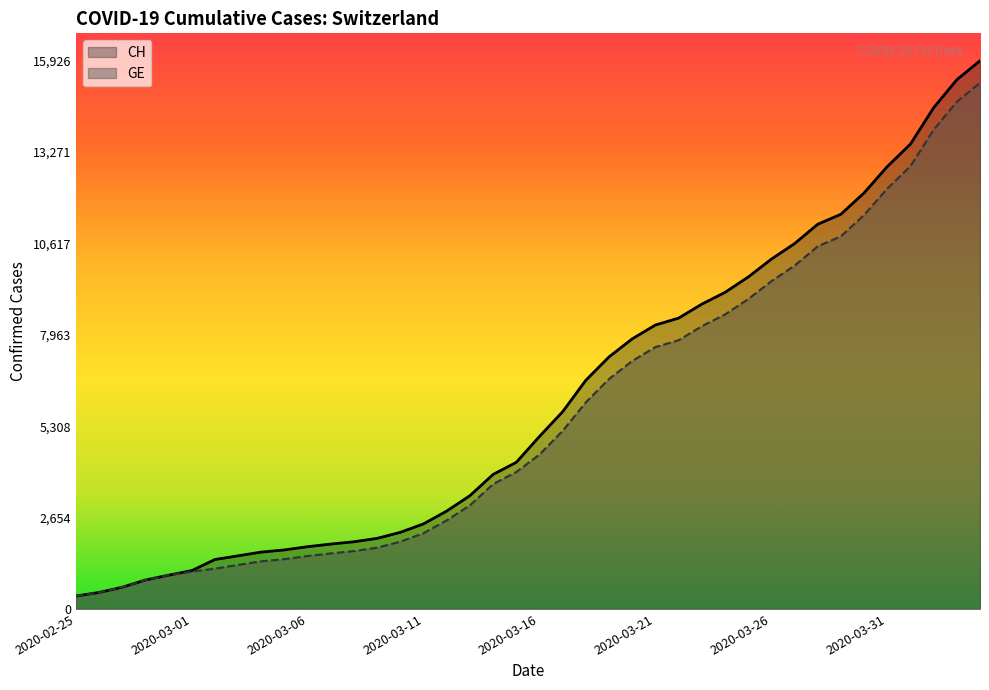

What is the greatest value displayed?

15926